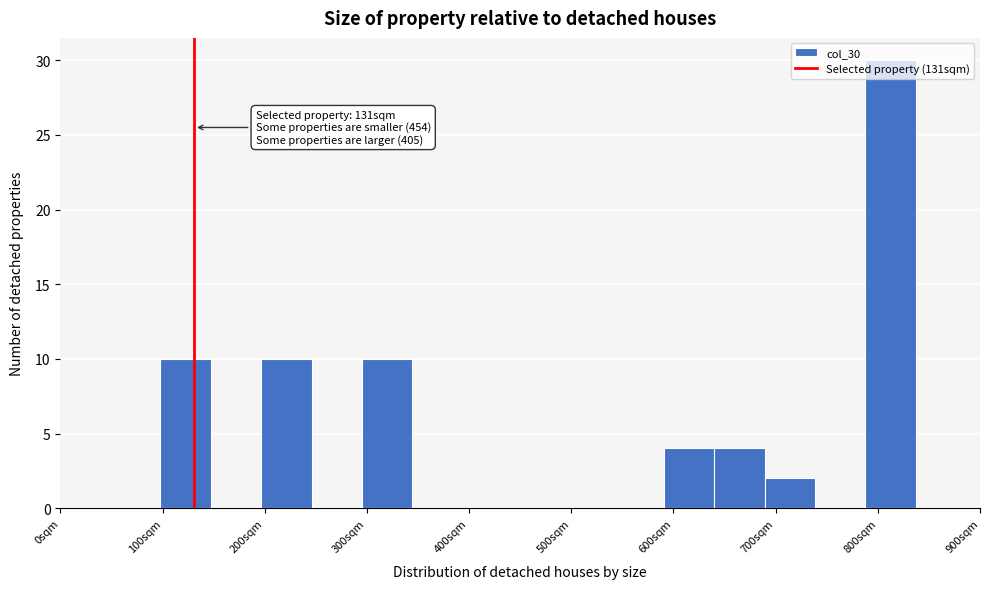

Over which range of the x-axis is the bar tallest?

790 to 840